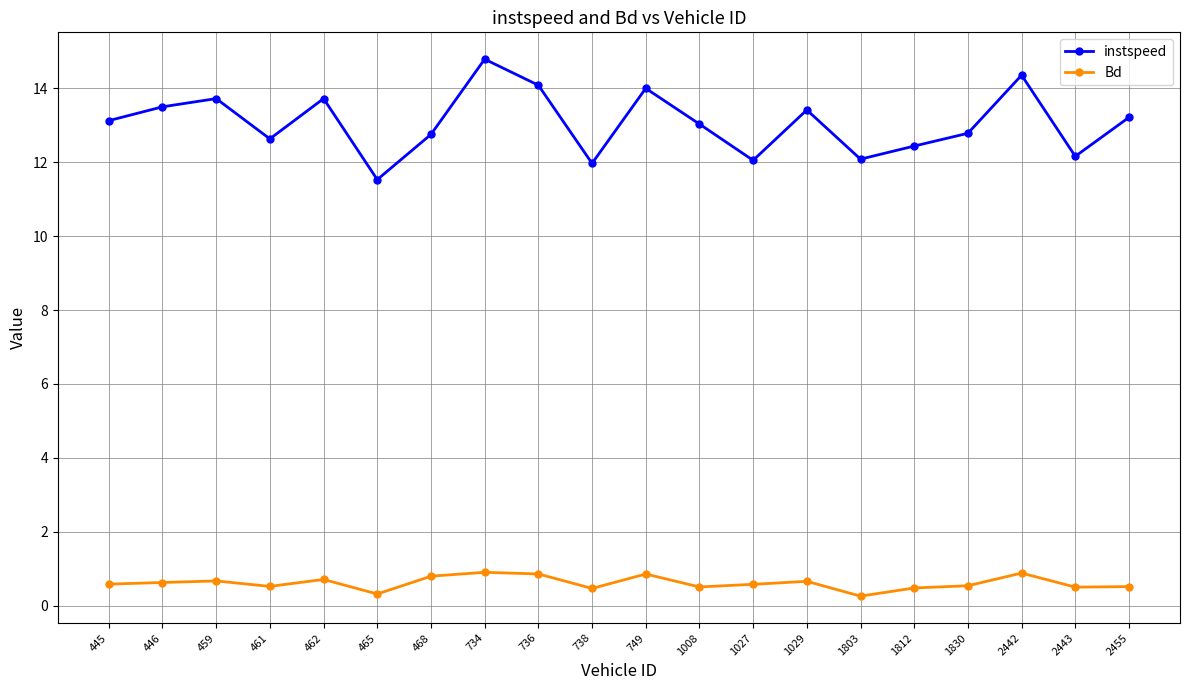

At how many categories does at least one series exceed 1?

20